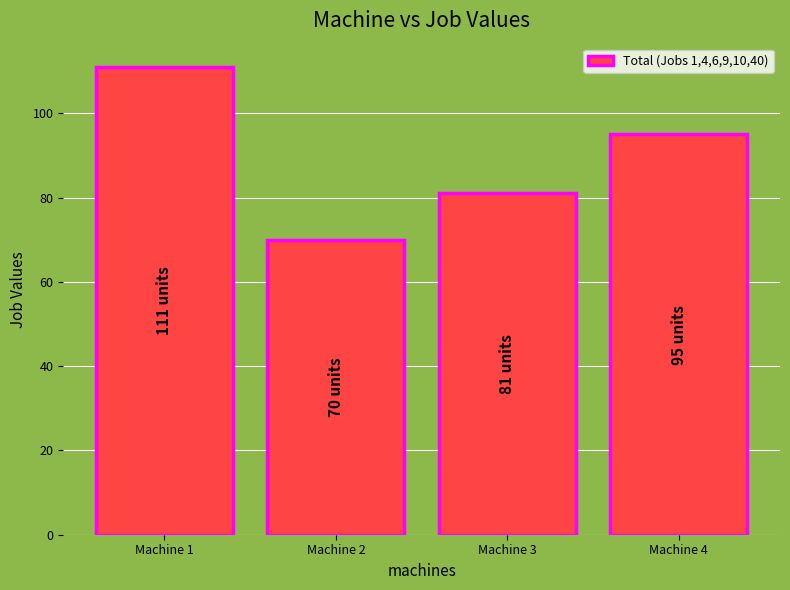

Which category has the lowest value across all series?

Machine 2